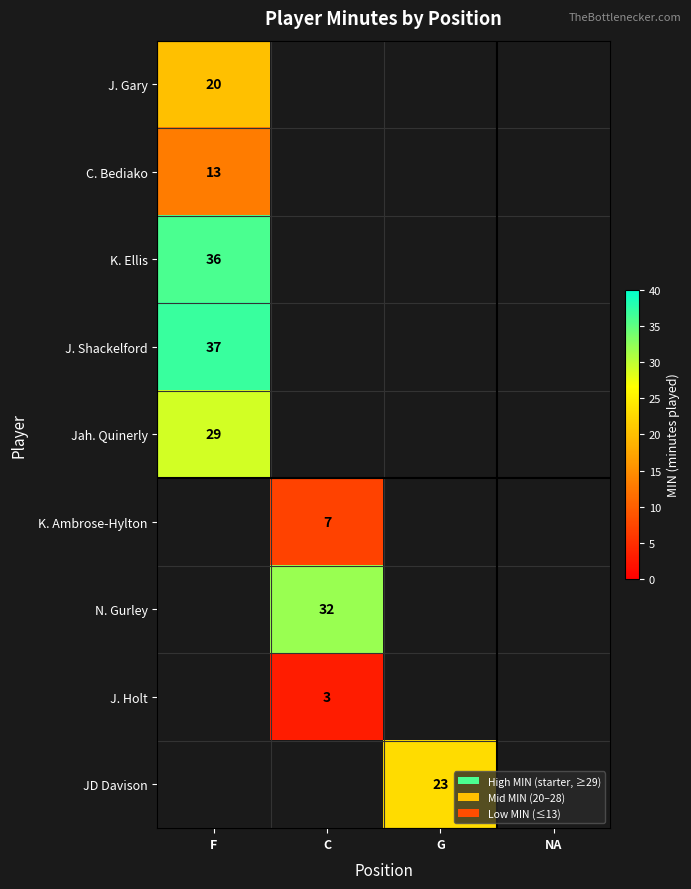

At how many categories does at least one series exceed 27?

2